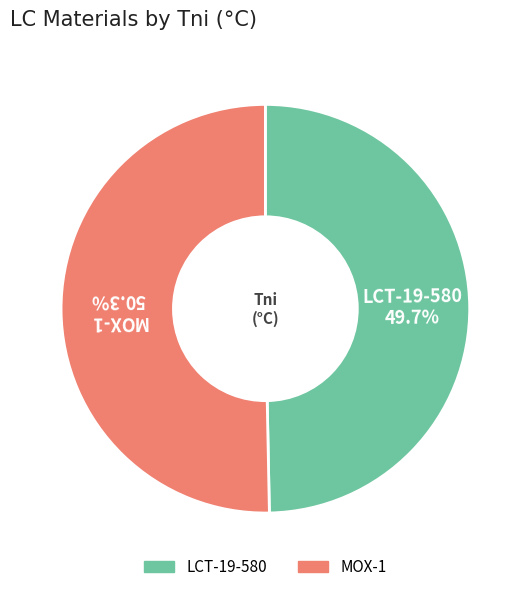

Which slice is the largest?

MOX-1